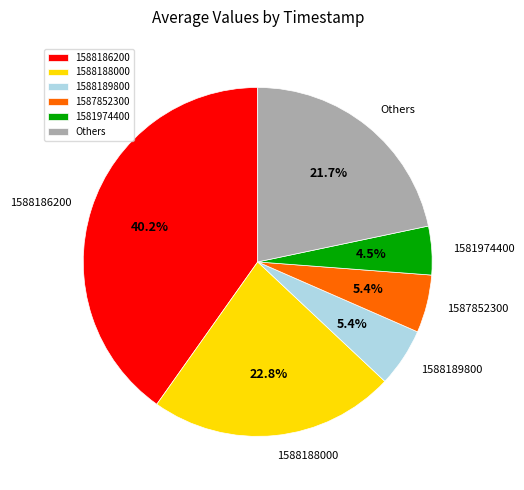

Is there any slice that represents more than half of the pie?

No